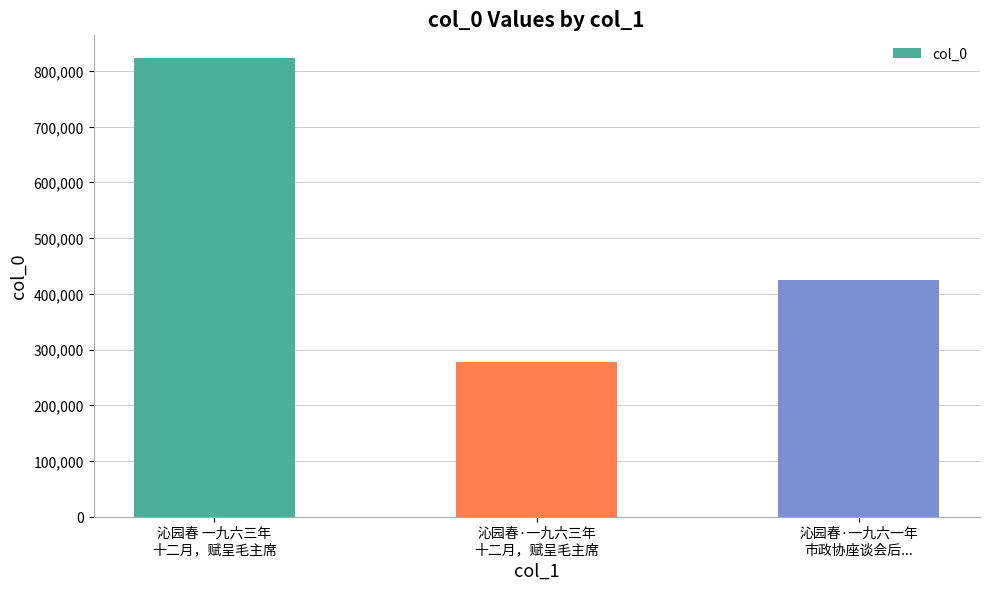

Reading left to right, extract all data points from this chart.

824422	278187	424052